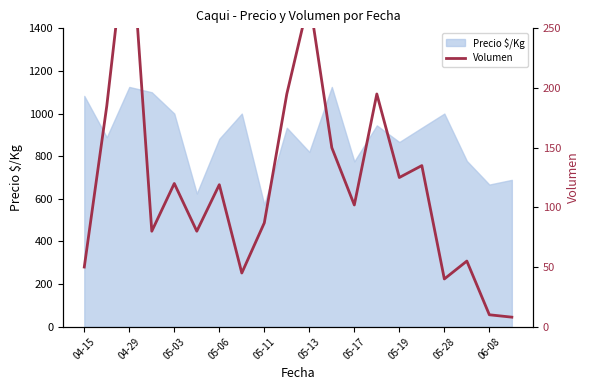

At which label does Precio $/Kg reach its minimum?

05-11